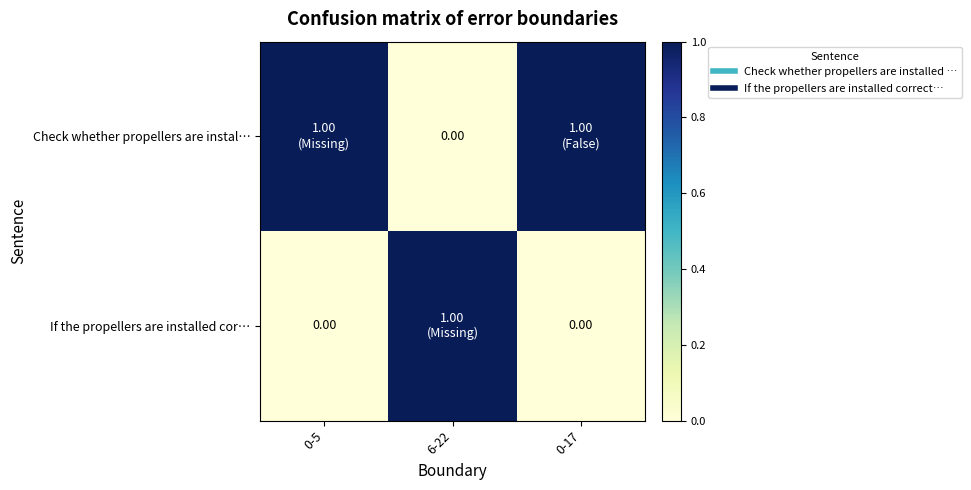

How many values in Check whether propellers are instal… are above zero?

2